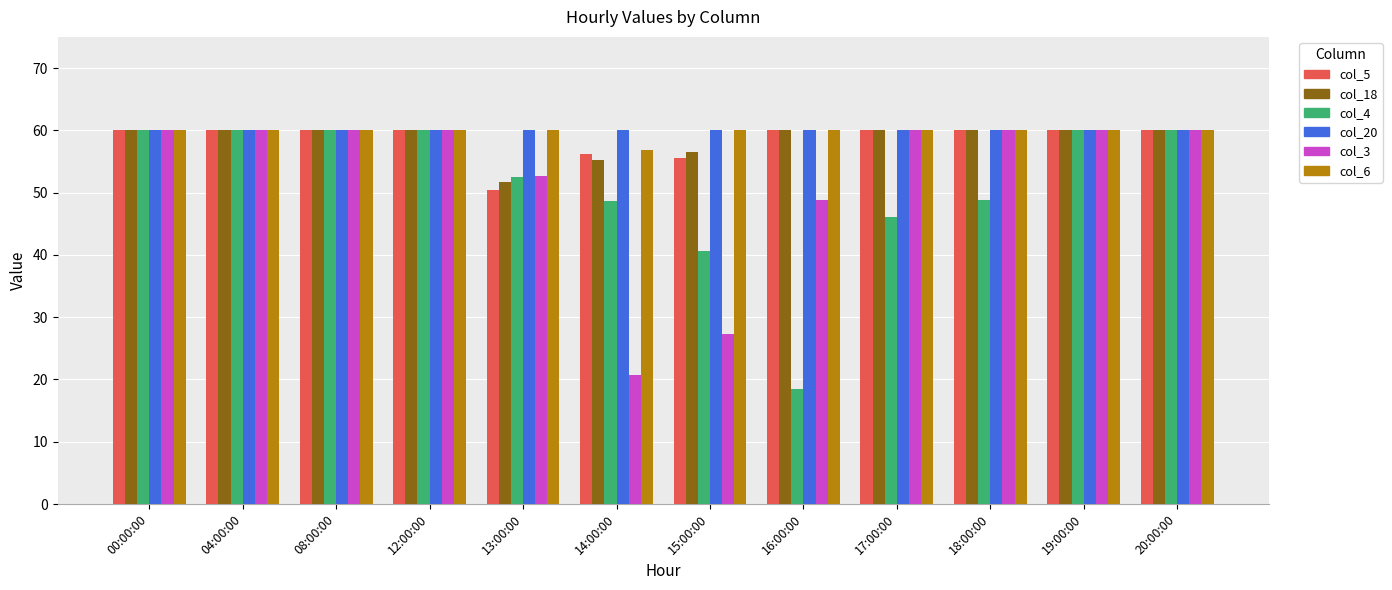

What position from the left is 12:00:00?

4